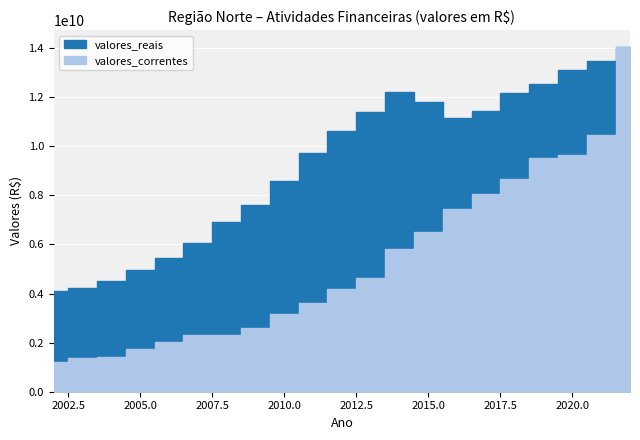

What is the average value of the valores_correntes series?

5266053932.5